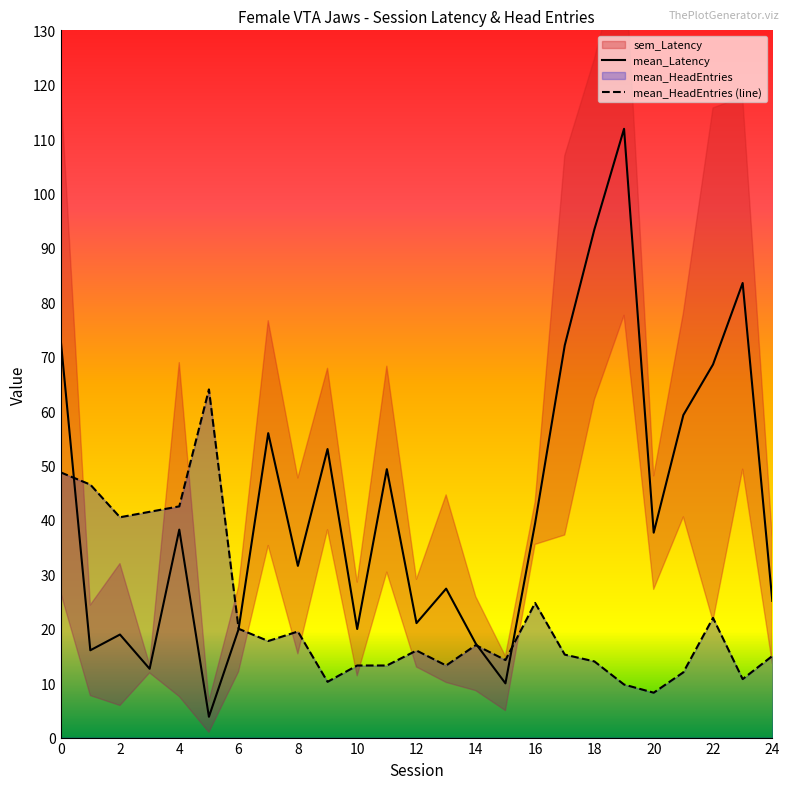

What is the difference between the mean_HeadEntries values at 11 and 16?

11.5